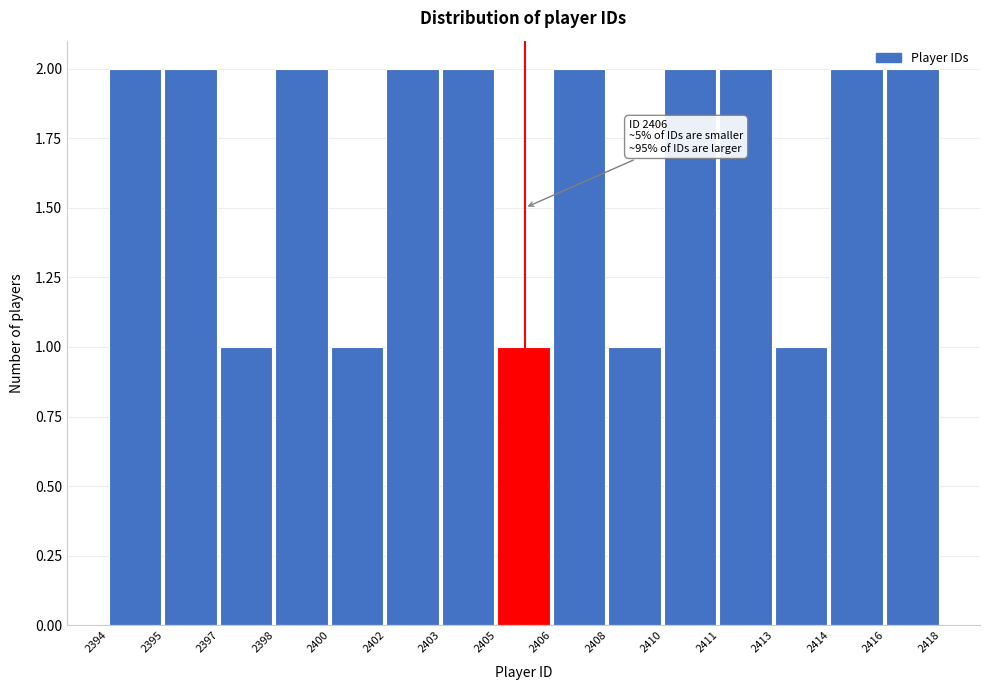

What is the sum of the values at 2405 and 2416?

3